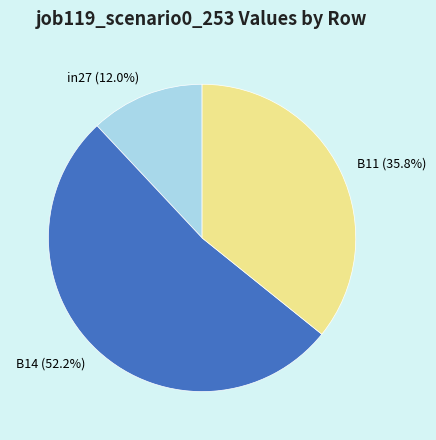

Which slice is the smallest?

in27